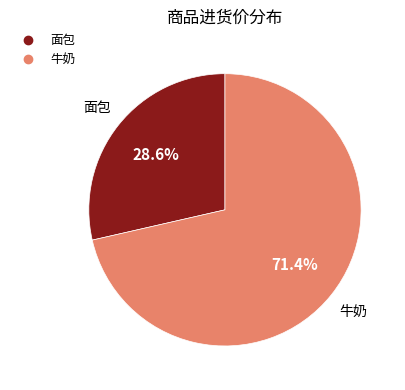

To the nearest percent, what percentage of the pie is 面包?

29%